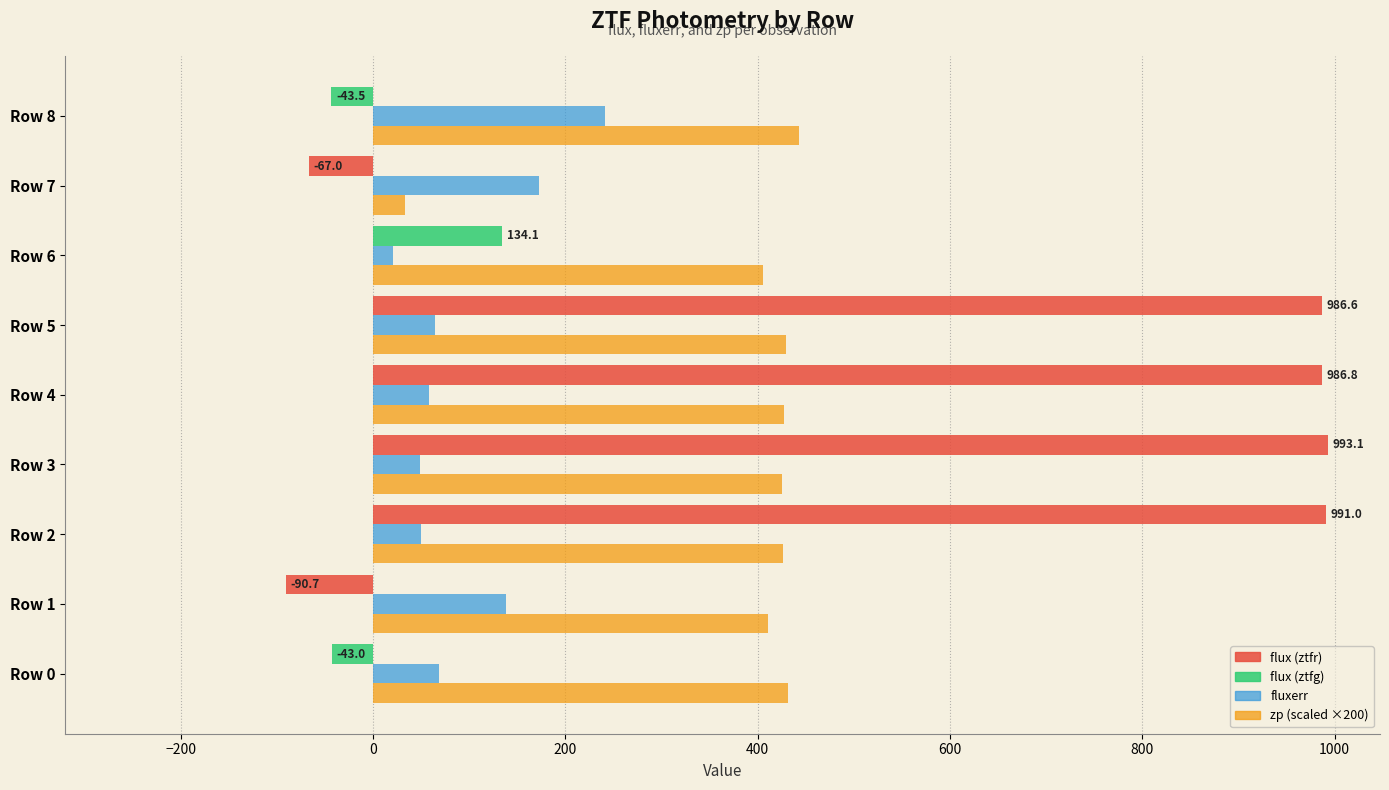

What is the total value across all series at Row 8?

640.3